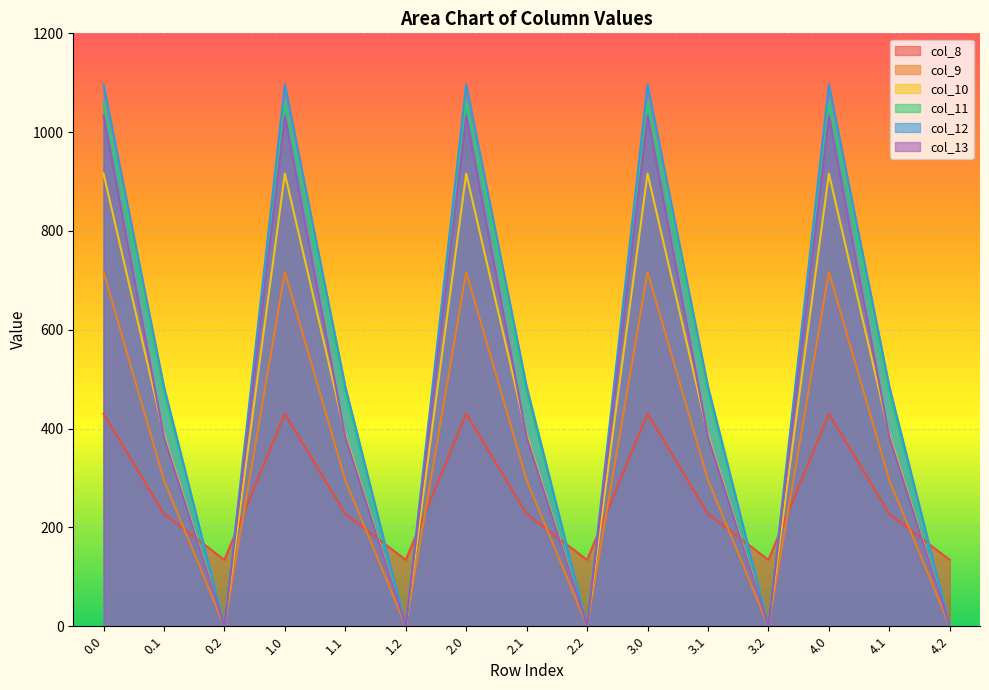

Is it true that col_13 equals 1032.9 at 0.0?

True